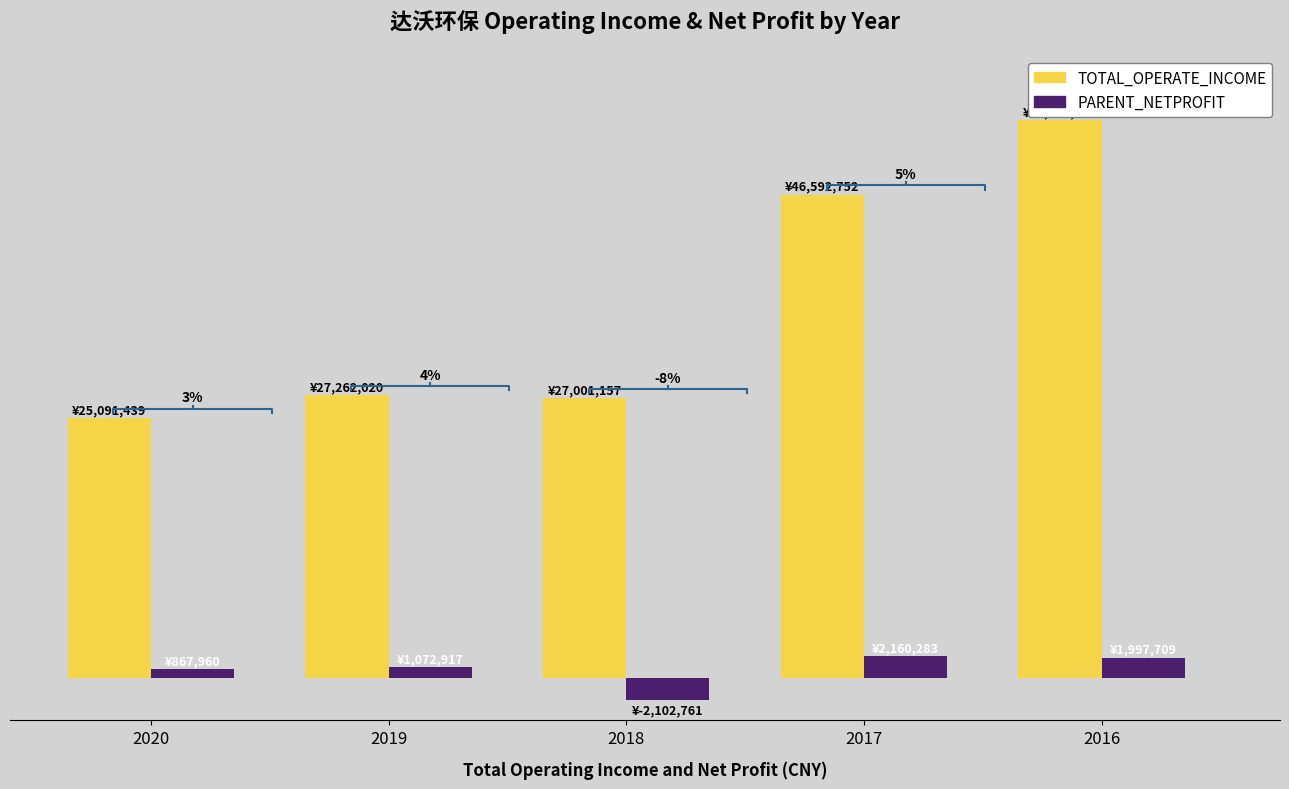

Which series has the largest range (max minus min)?

TOTAL_OPERATE_INCOME